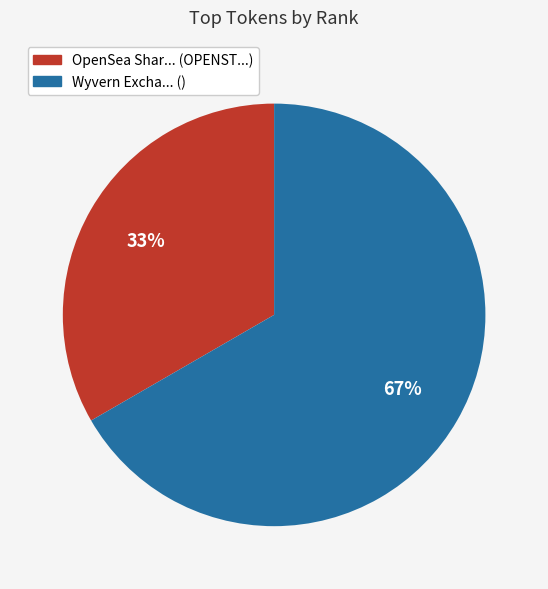

Do OpenSea Shar... (OPENST...) and Wyvern Excha... () together represent more than half of the pie?

Yes